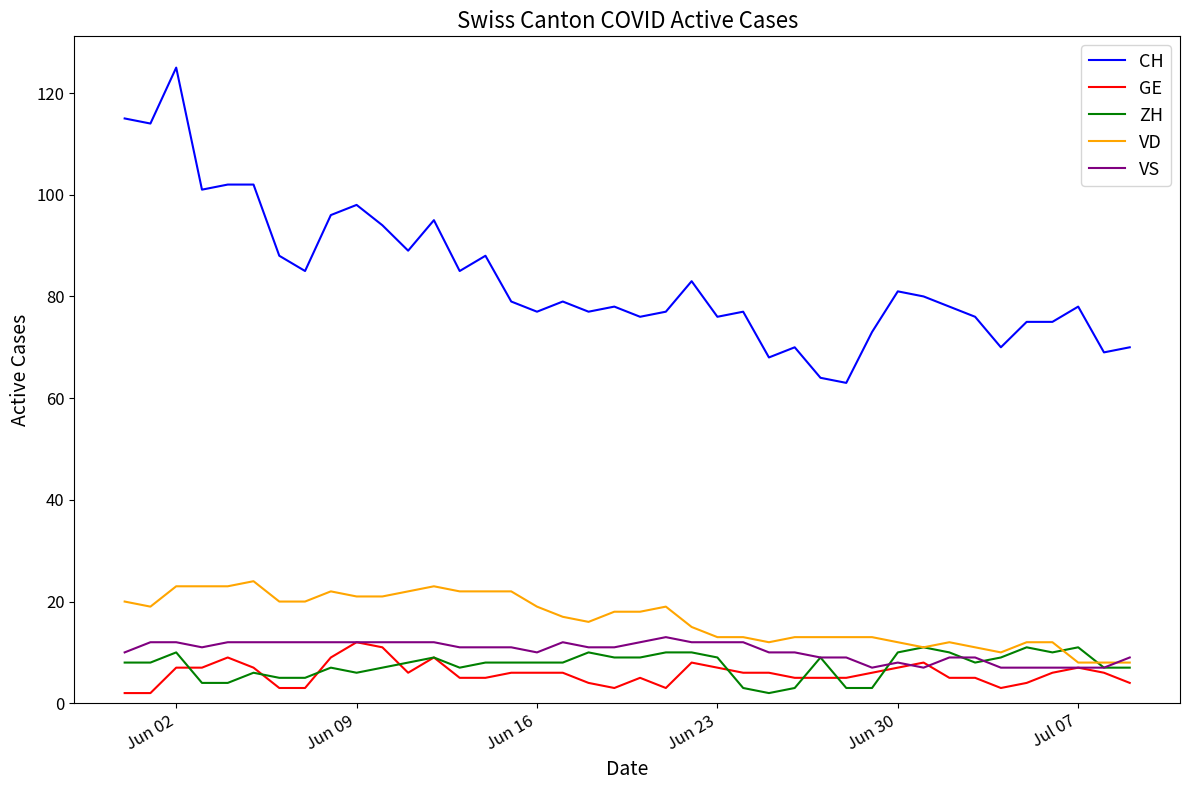

How many categories are shown in the chart?

40